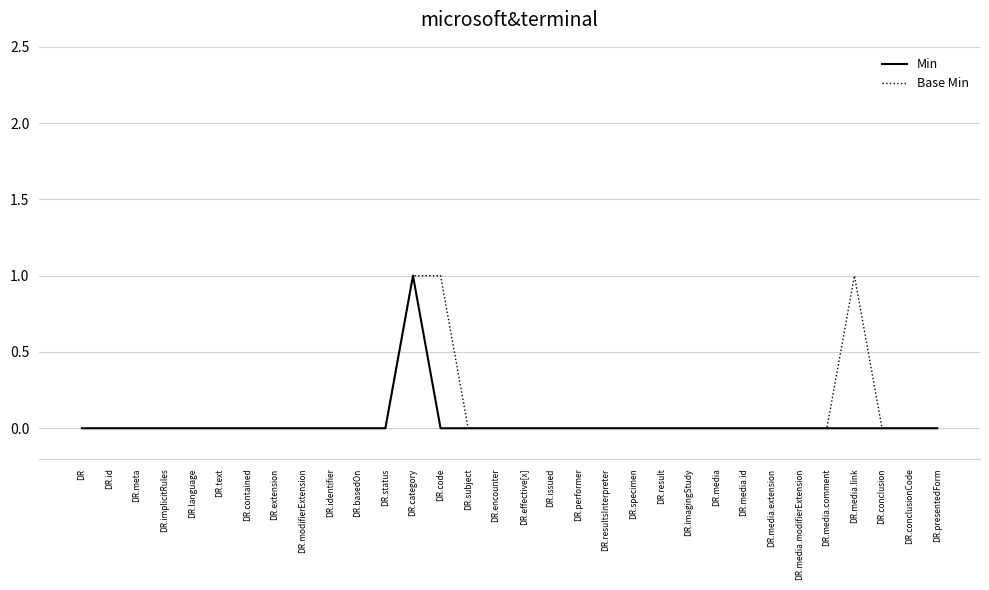

True or false: Base Min has a value of 1 at DR.media.modifierExtension.

False